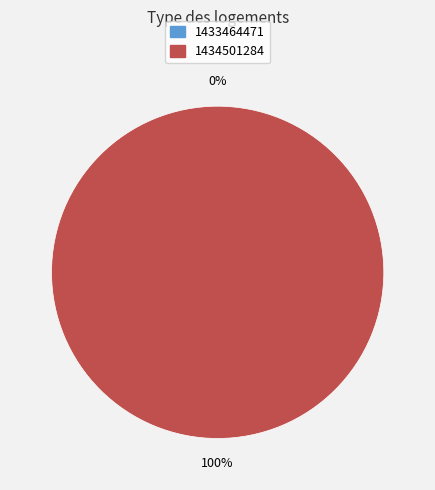

Between 1434501284 and 1433464471, which is larger?

1434501284